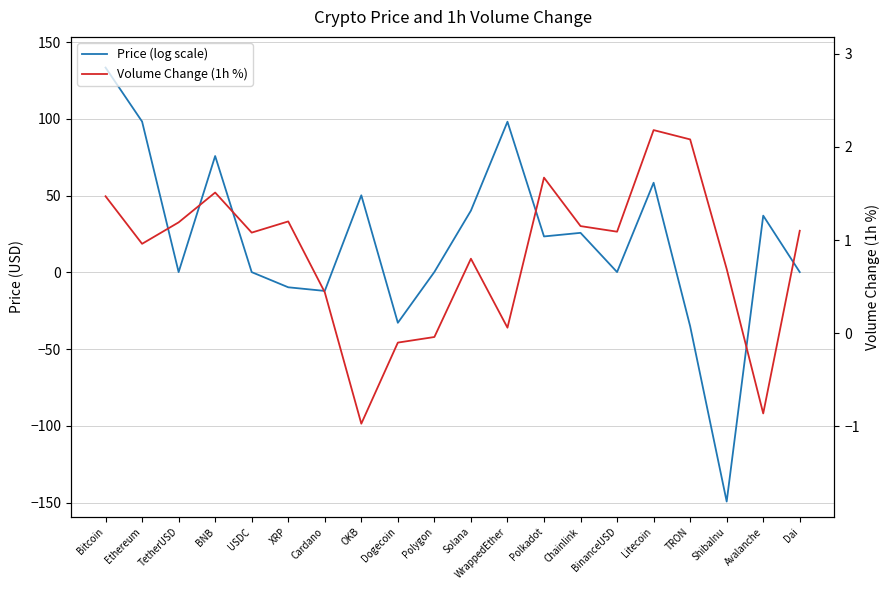

After their last crossing, which series has the higher values: Price (log scale) or Volume Change (1h %)?

Volume Change (1h %)